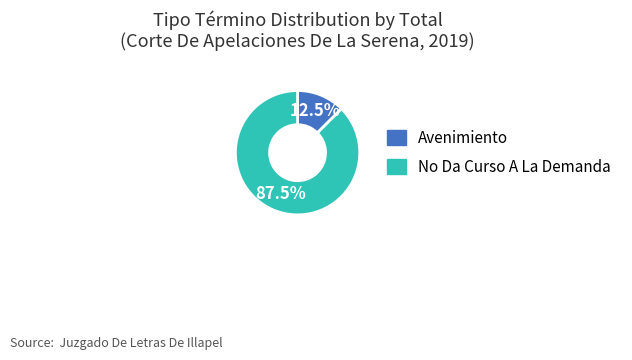

How many slices are in this pie chart?

2